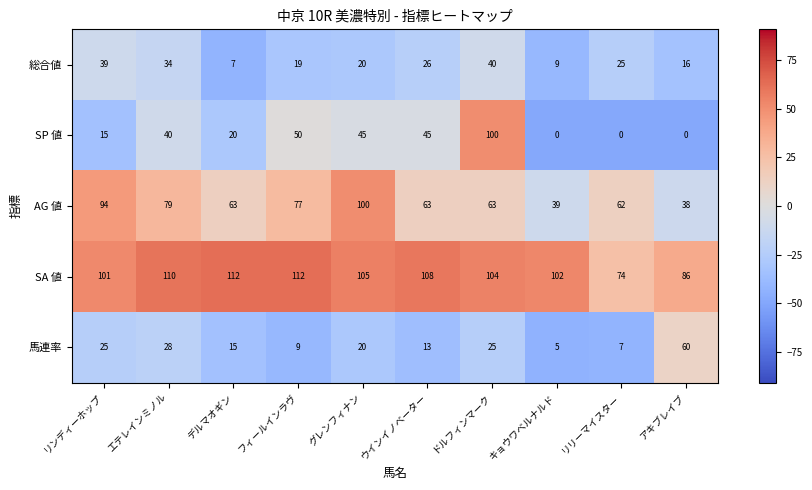

What is the sum of all 馬連率 values?

207